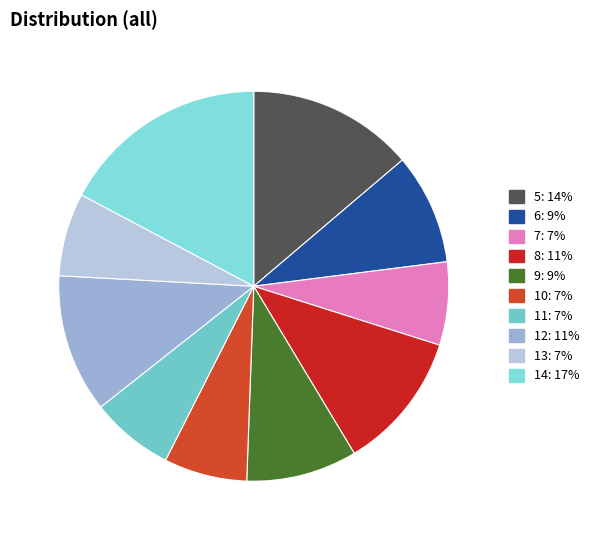

To the nearest percent, what is the difference between the largest and smallest slice percentages?

10%